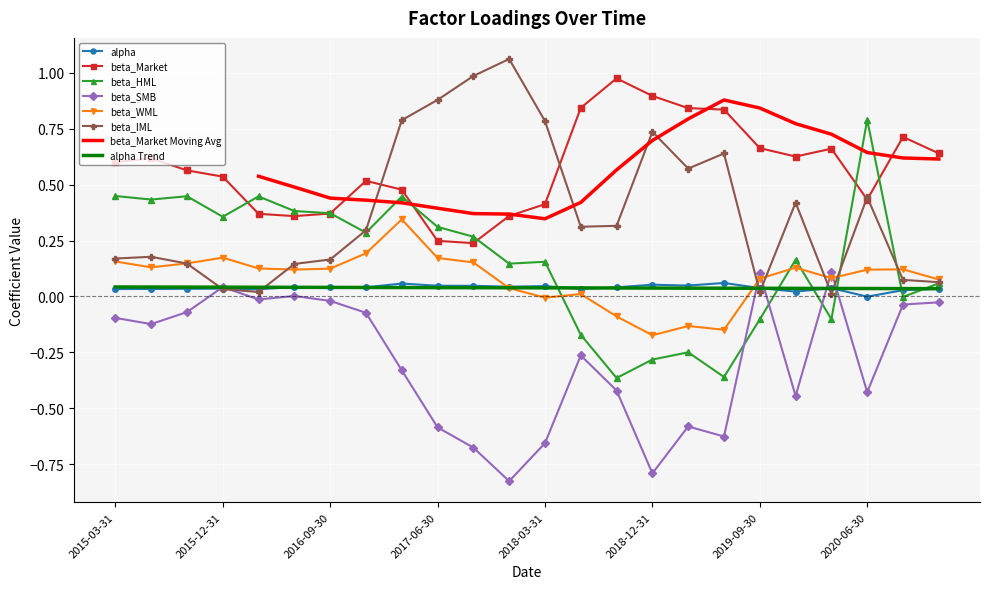

What is the value of the beta_WML point at the 22nd from the left?

0.1